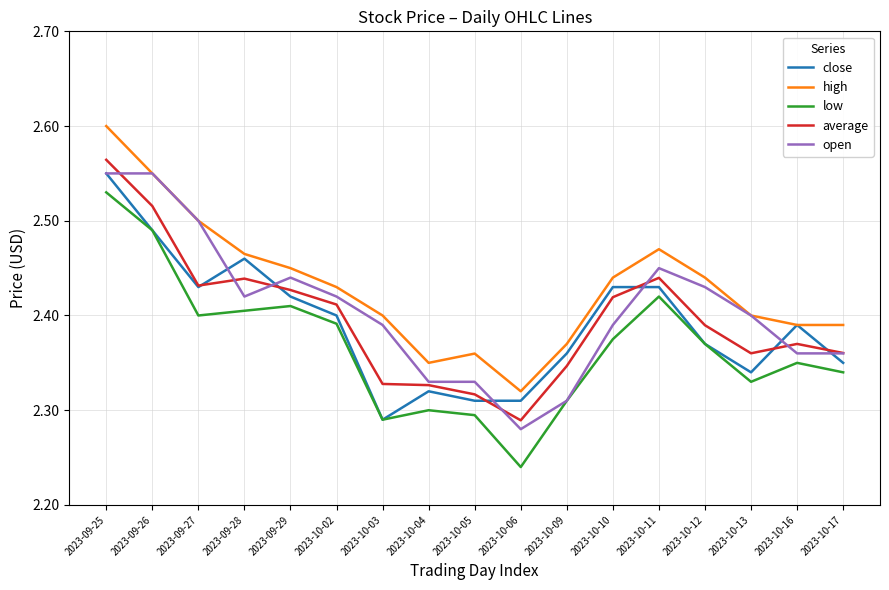

Is it true that average equals 2.3 at 2023-10-06?

True